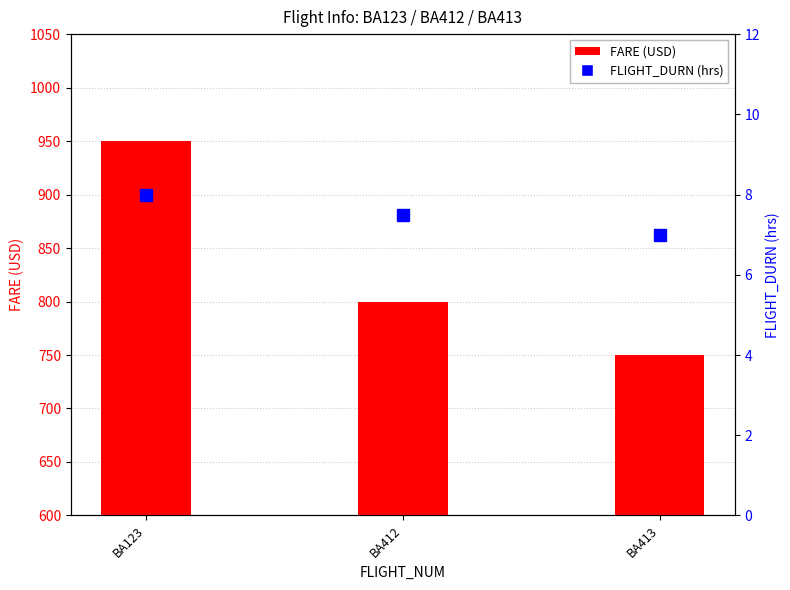

Does the chart contain stacked bars?

No